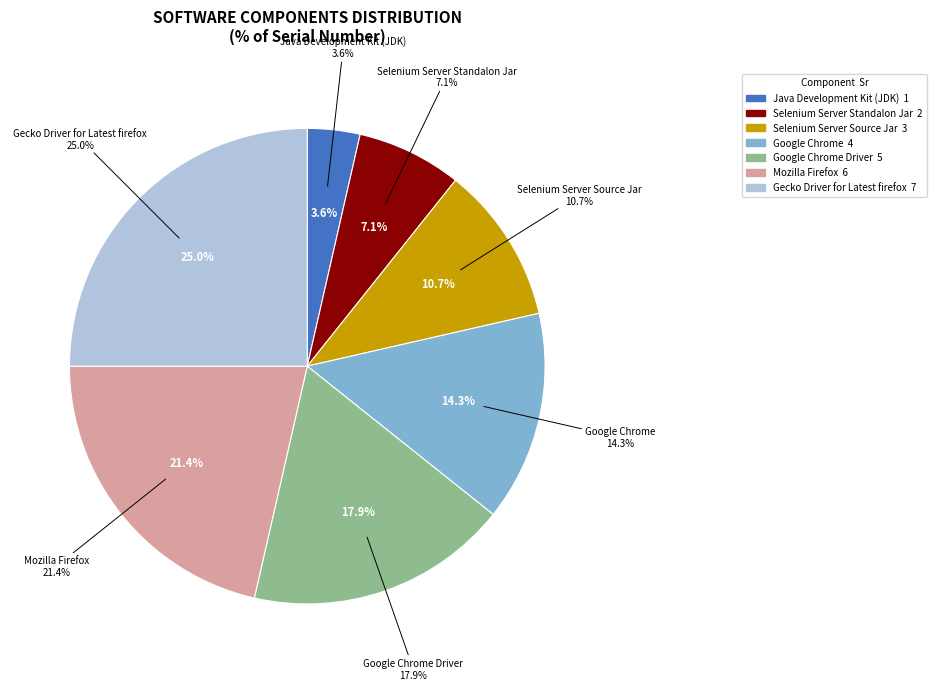

Rank the categories by value from lowest to highest.

Java Development Kit (JDK), Selenium Server Standalon Jar, Selenium Server Source Jar, Google Chrome, Google Chrome Driver, Mozilla Firefox, Gecko Driver for Latest firefox